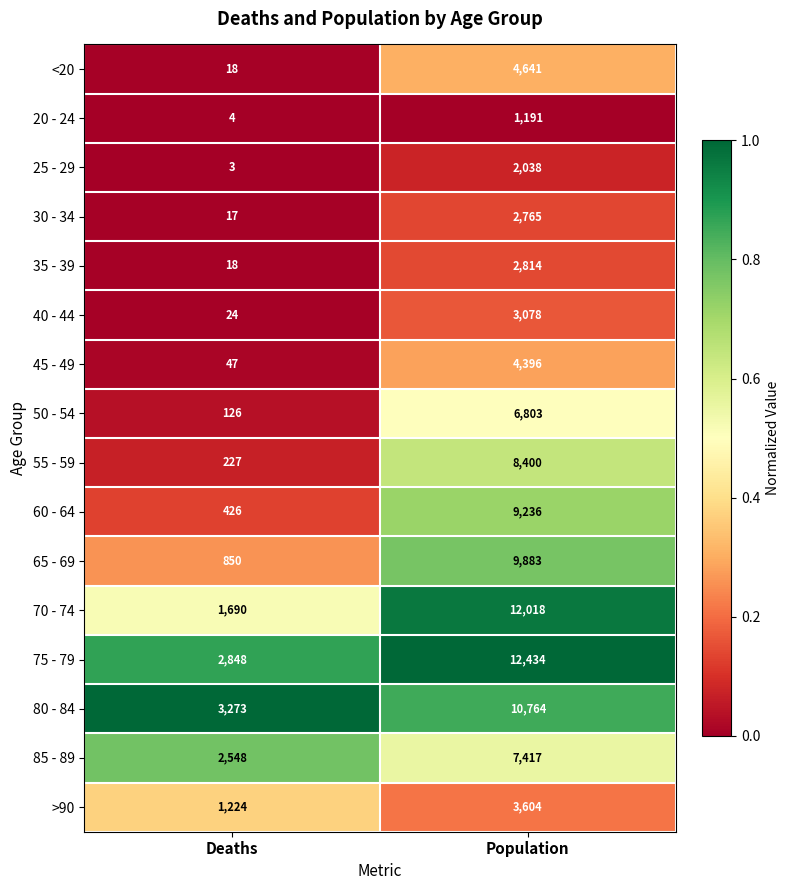

At which label is 80 - 84 closest to 7018?

Deaths